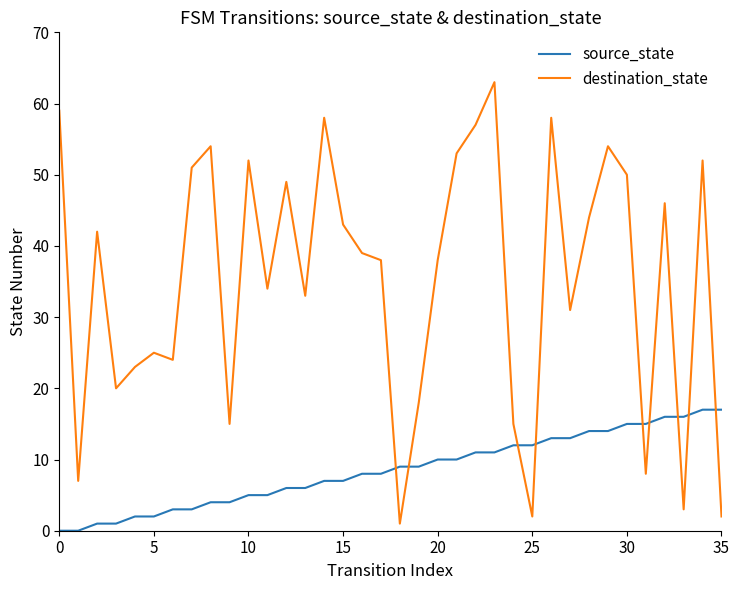

What is the difference between the maximum and minimum values in the source_state series?

17